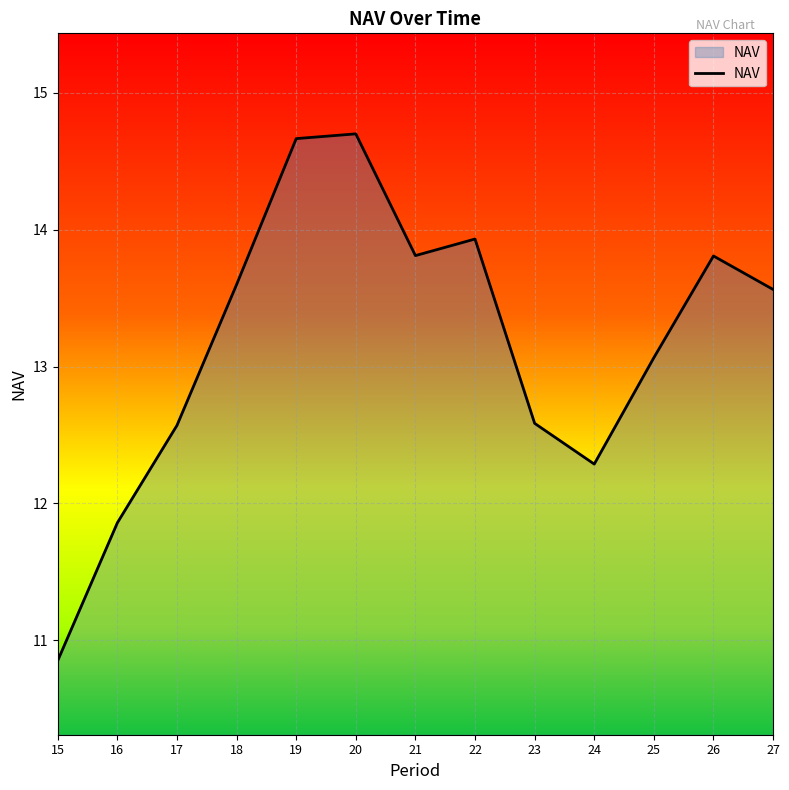

Is it true that the value at 25 is 17.1?

False